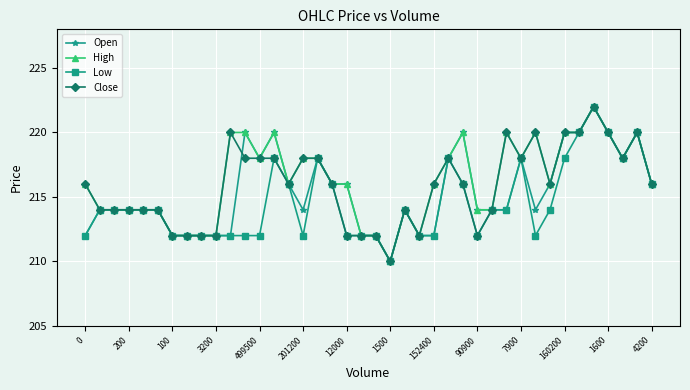

At how many categories does at least one series exceed 213?

32